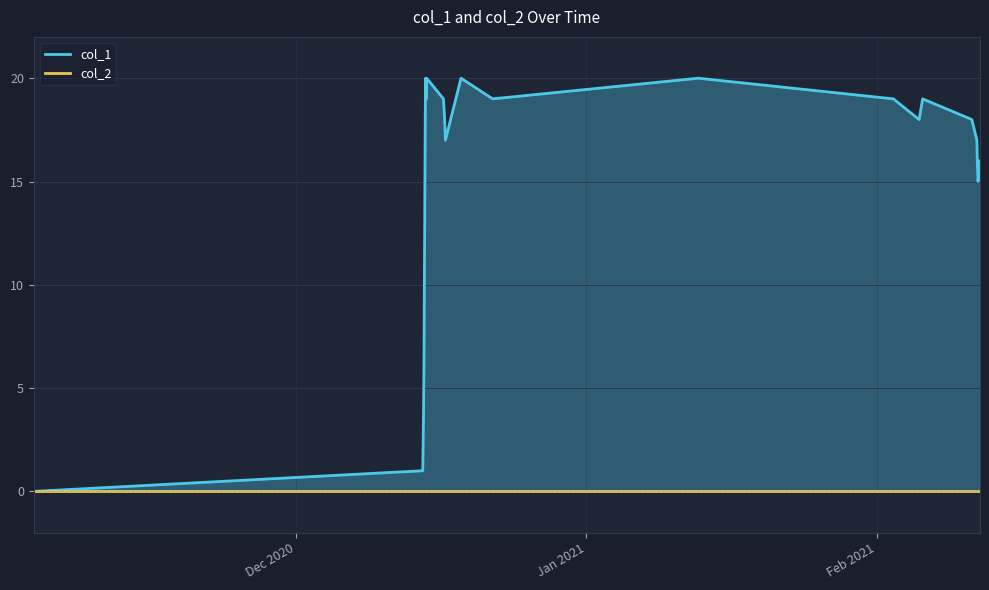

True or false: col_2 and col_1 cross at least once.

False